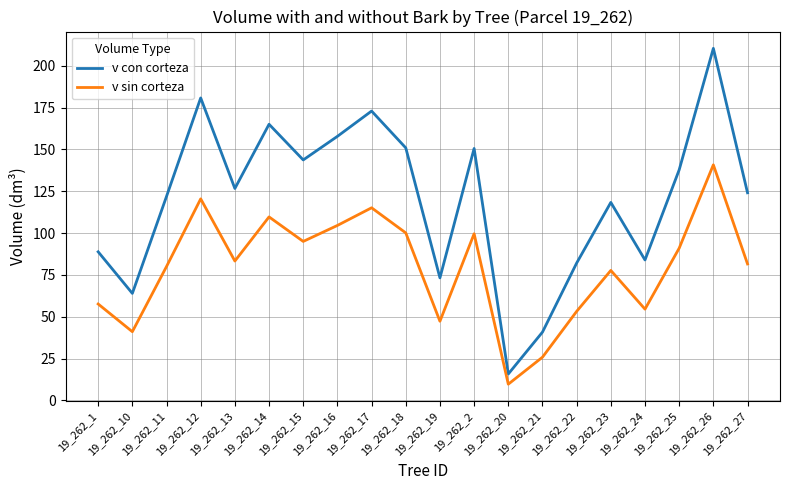

Is the value of v sin corteza at 19_262_16 greater than the value of v con corteza at 19_262_22?

Yes